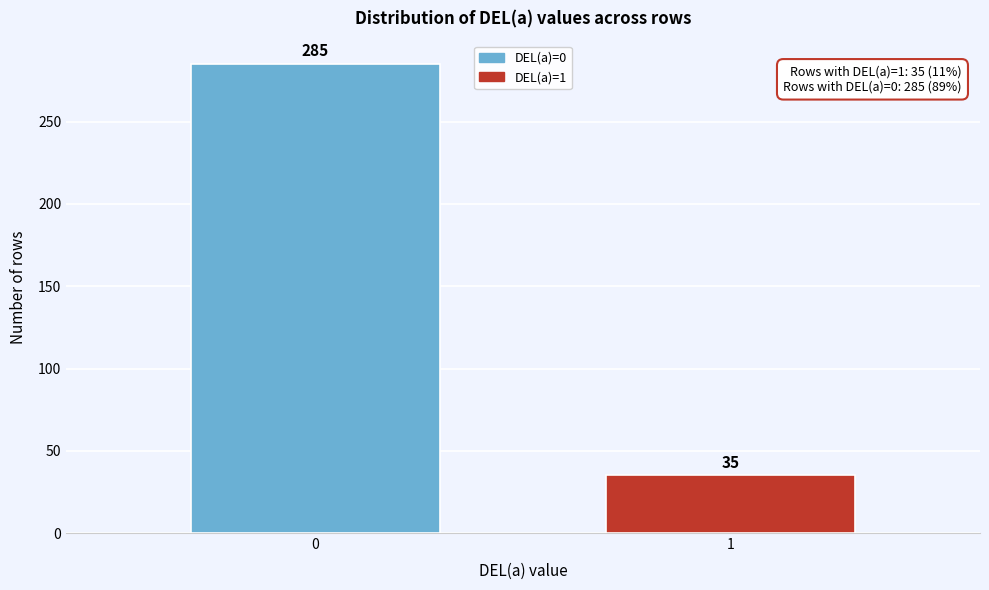

Reading left to right, transcribe all the data shown in this chart.

285	35